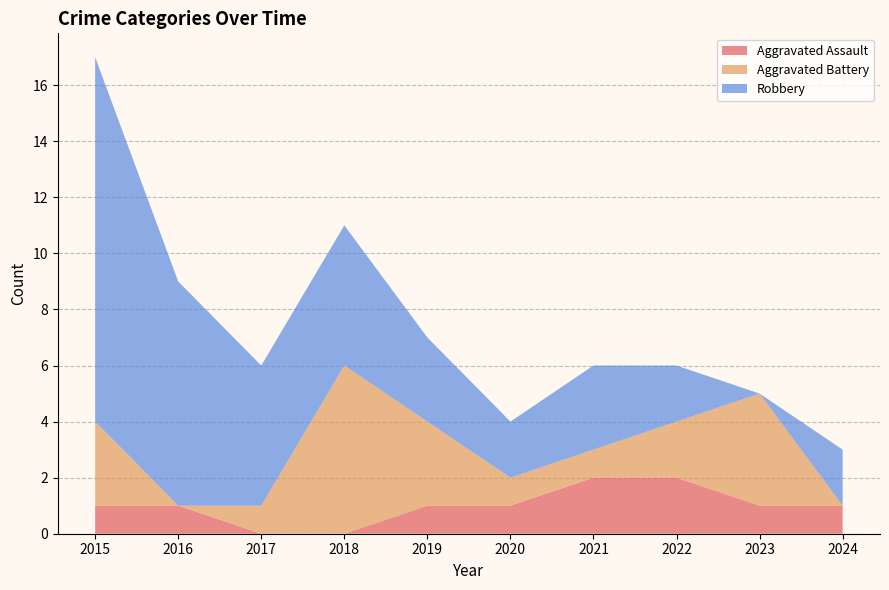

Reading right to left, list all the values displayed in this chart.

Aggravated Assault: 2024=1	2023=1	2022=2	2021=2	2020=1	2019=1	2018=0	2017=0	2016=1	2015=1
Aggravated Battery: 2024=0	2023=4	2022=2	2021=1	2020=1	2019=3	2018=6	2017=1	2016=0	2015=3
Robbery: 2024=2	2023=0	2022=2	2021=3	2020=2	2019=3	2018=5	2017=5	2016=8	2015=13